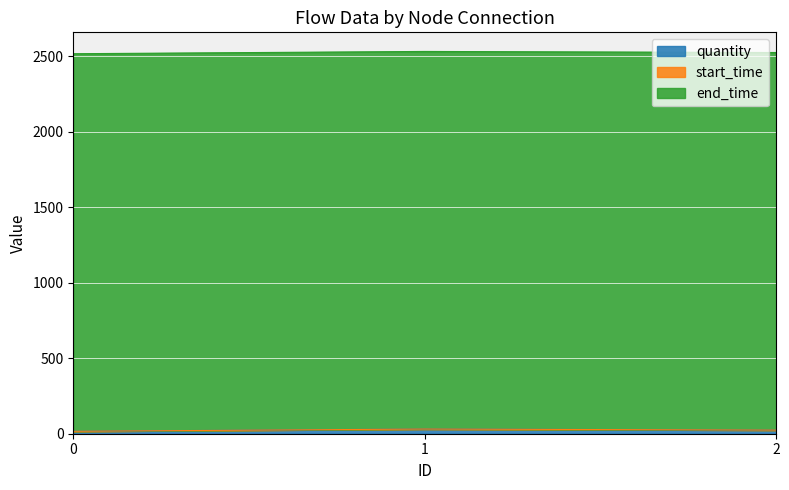

What are all the series names shown in the legend?

quantity, start_time, end_time